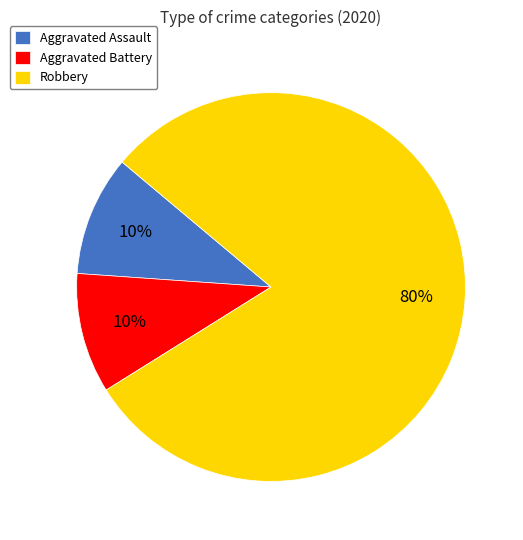

Does any single category account for the majority?

Yes